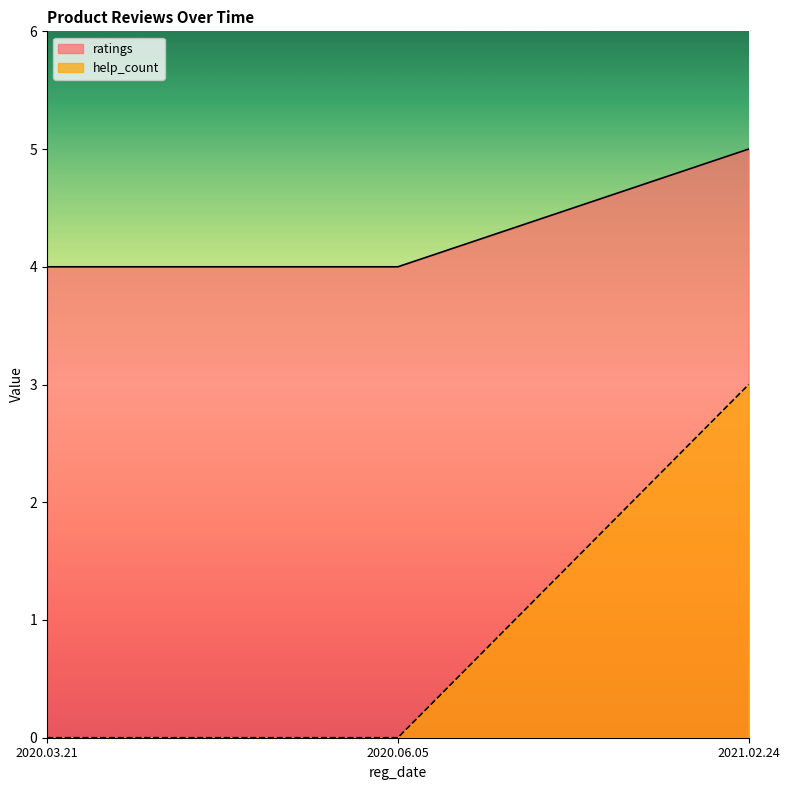

What is the maximum value for ratings?

5